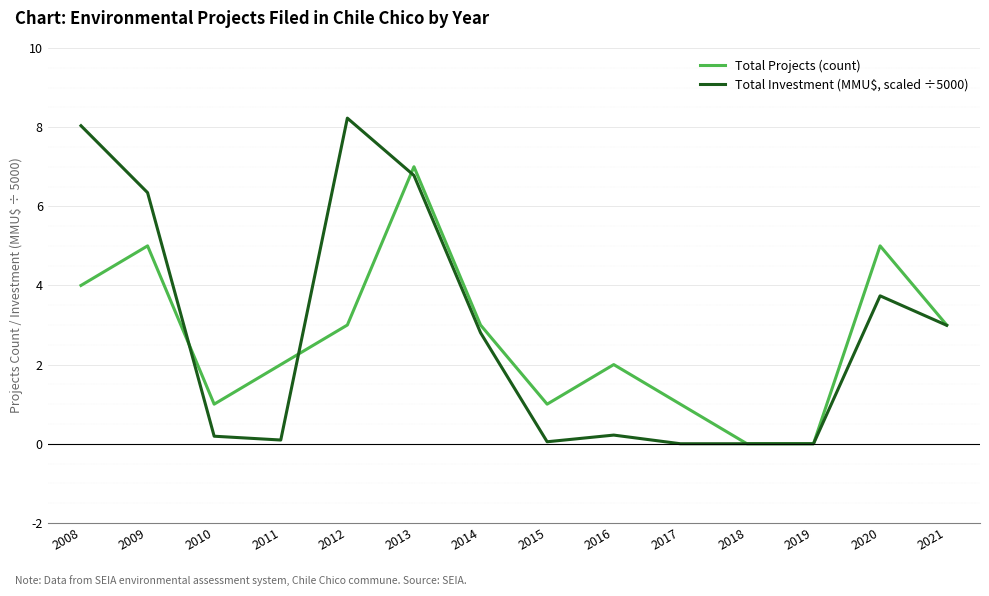

At 2014, list the series in order from largest to smallest.

Total Projects (count), Total Investment (MMU$, scaled ÷5000)